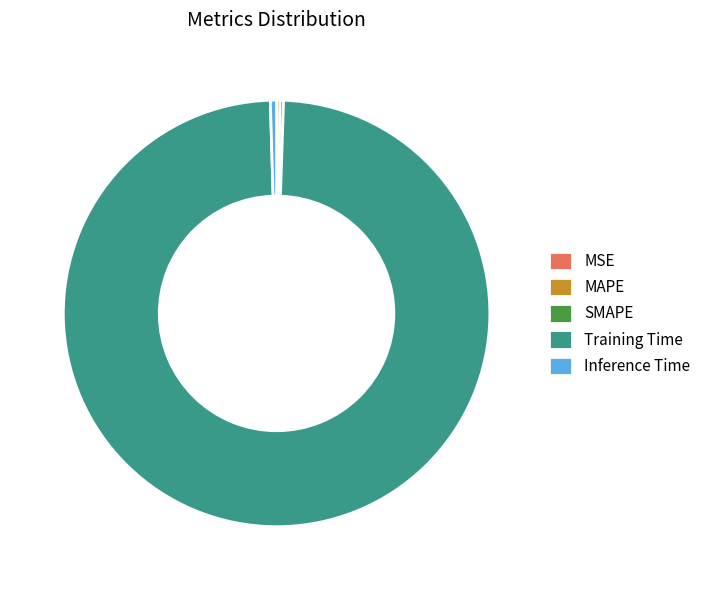

Is it true that Training Time is 99% of the pie?

True